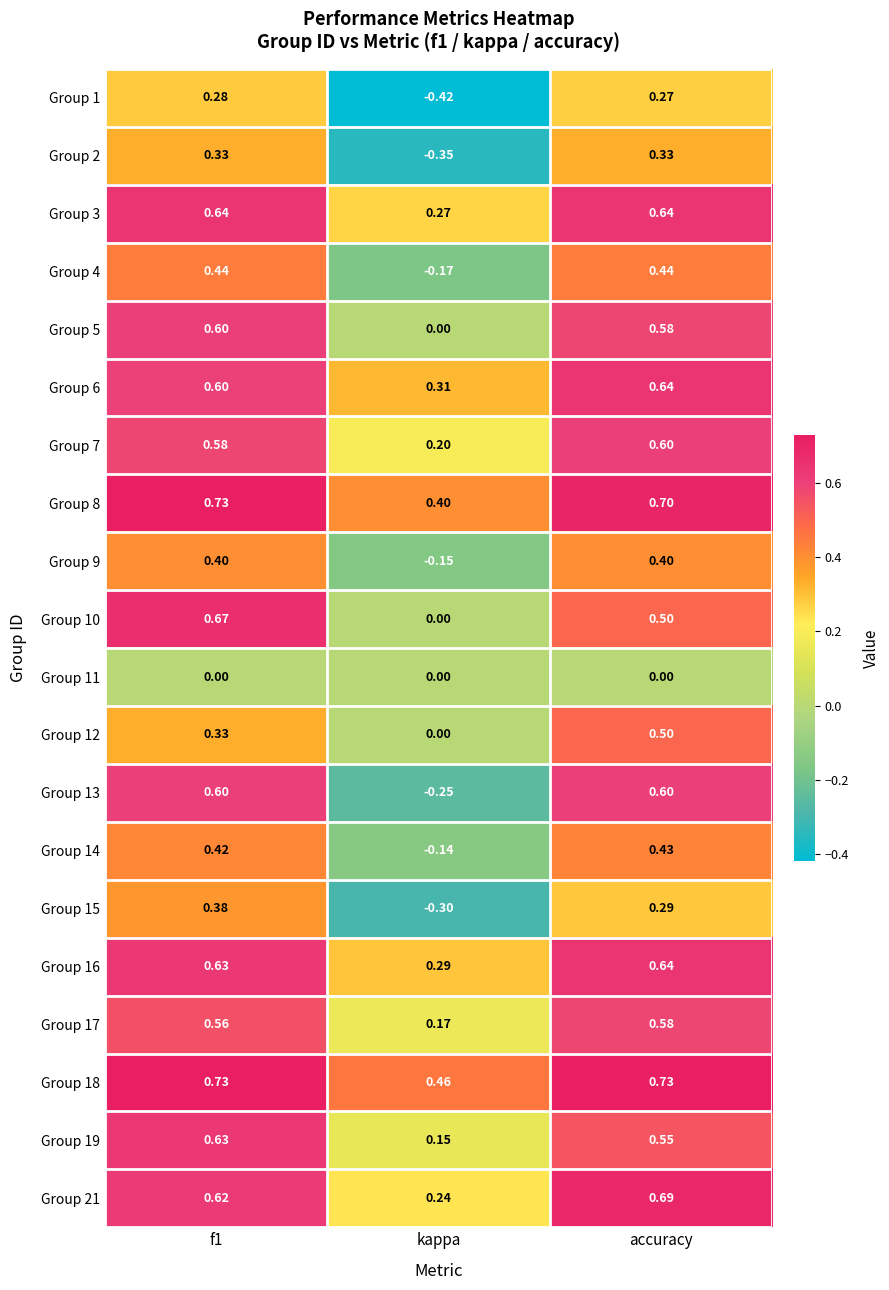

Is the value of Group 1 at f1 greater than the value of Group 15 at kappa?

Yes